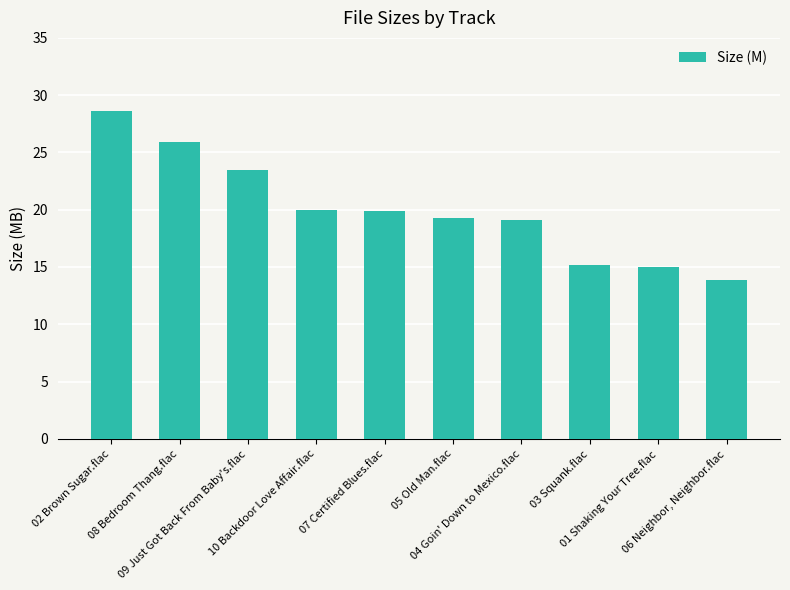

What is the smallest value displayed?

13.8